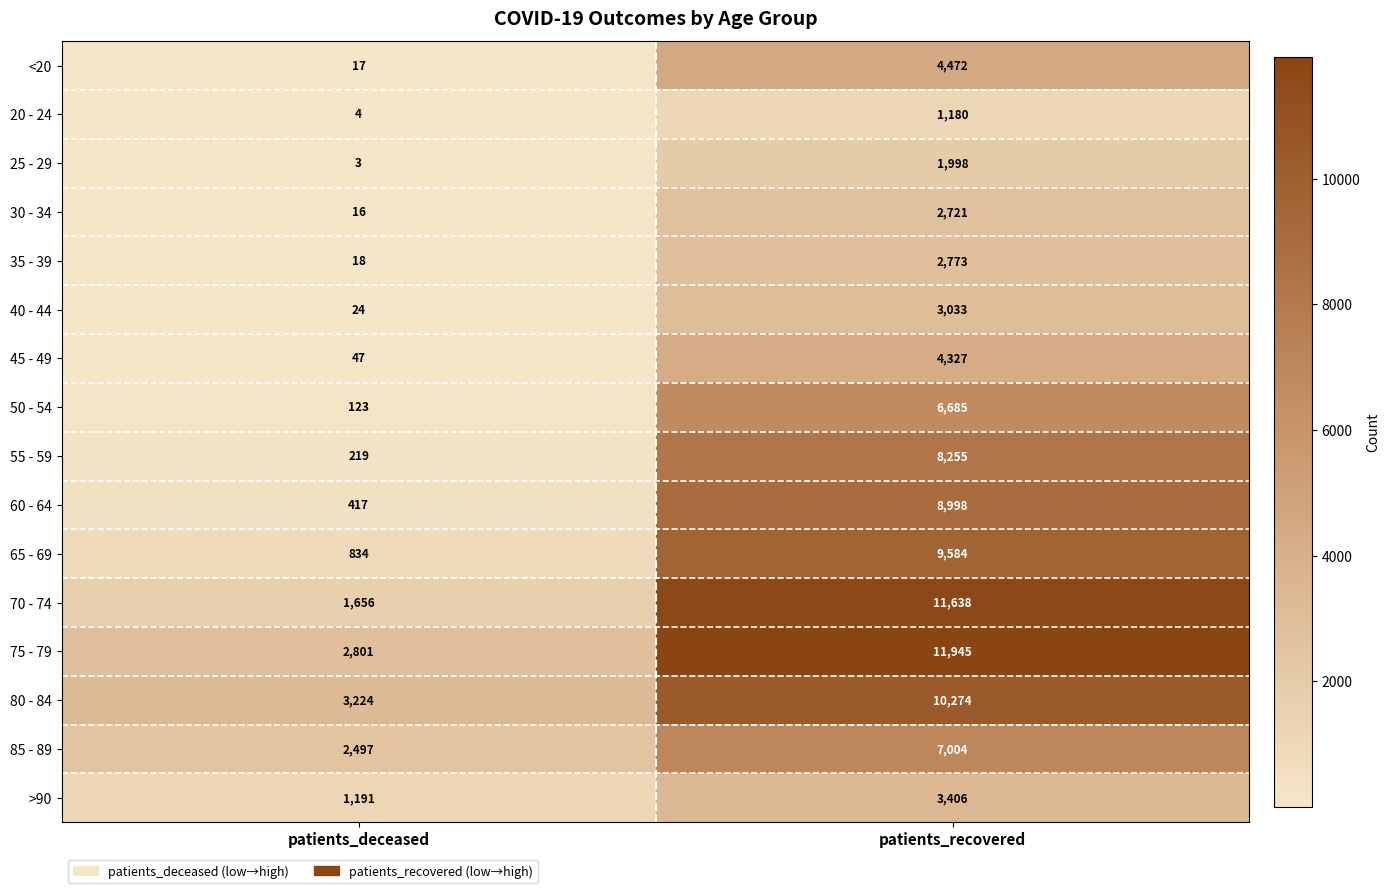

What is the total value across all series at patients_deceased?

13091